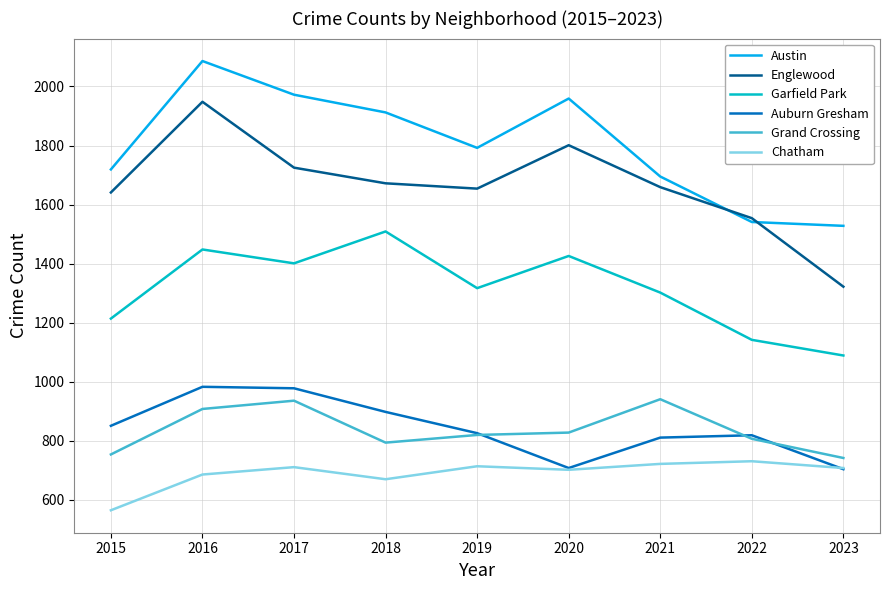

At how many categories does at least one series exceed 908?

9